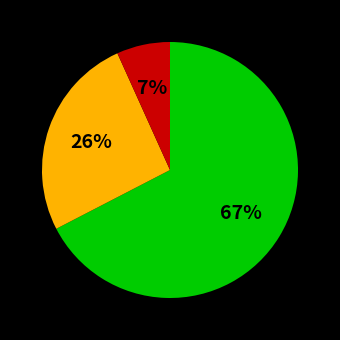

To the nearest percent, what is the average slice percentage?

33%